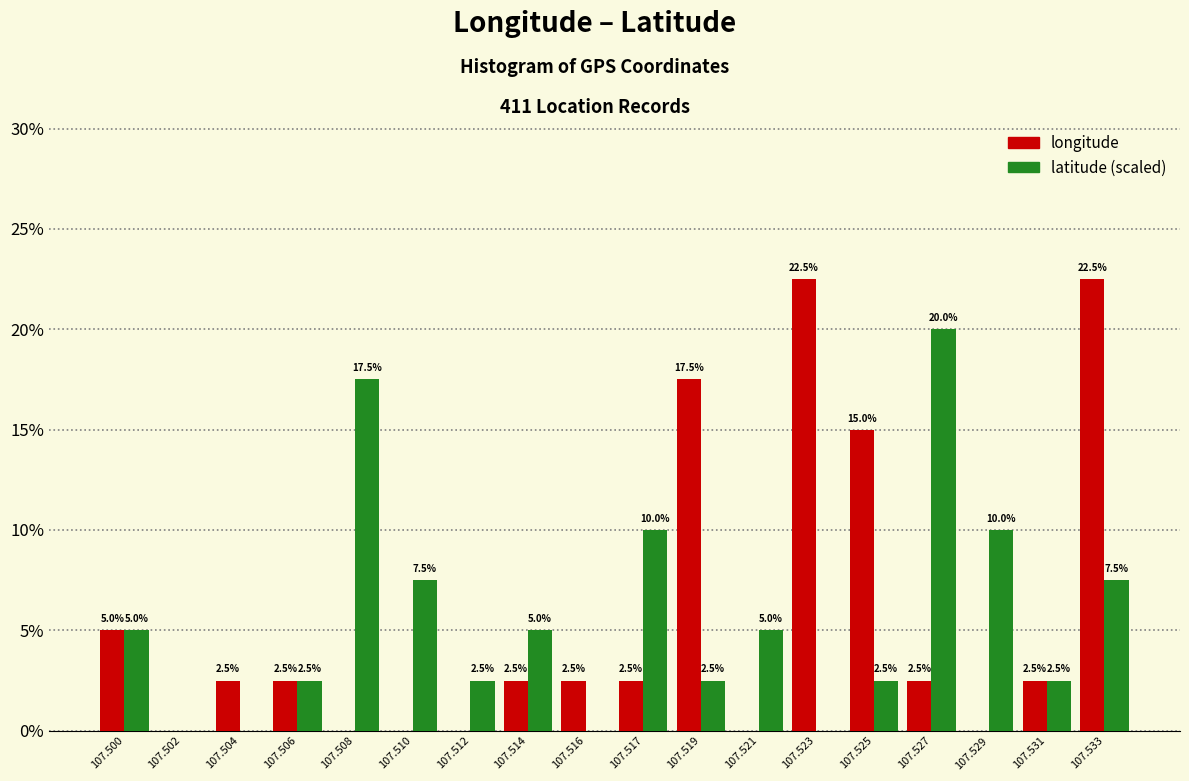

Reading left to right, transcribe all the data shown in this chart.

longitude: 107.500=5.0	107.502=0.0	107.504=2.5	107.506=2.5	107.508=0.0	107.510=0.0	107.512=0.0	107.514=2.5	107.516=2.5	107.517=2.5	107.519=17.5	107.521=0.0	107.523=22.5	107.525=15.0	107.527=2.5	107.529=0.0	107.531=2.5	107.533=22.5
latitude: 107.500=5.0	107.502=0.0	107.504=0.0	107.506=2.5	107.508=17.5	107.510=7.5	107.512=2.5	107.514=5.0	107.516=0.0	107.517=10.0	107.519=2.5	107.521=5.0	107.523=0.0	107.525=2.5	107.527=20.0	107.529=10.0	107.531=2.5	107.533=7.5